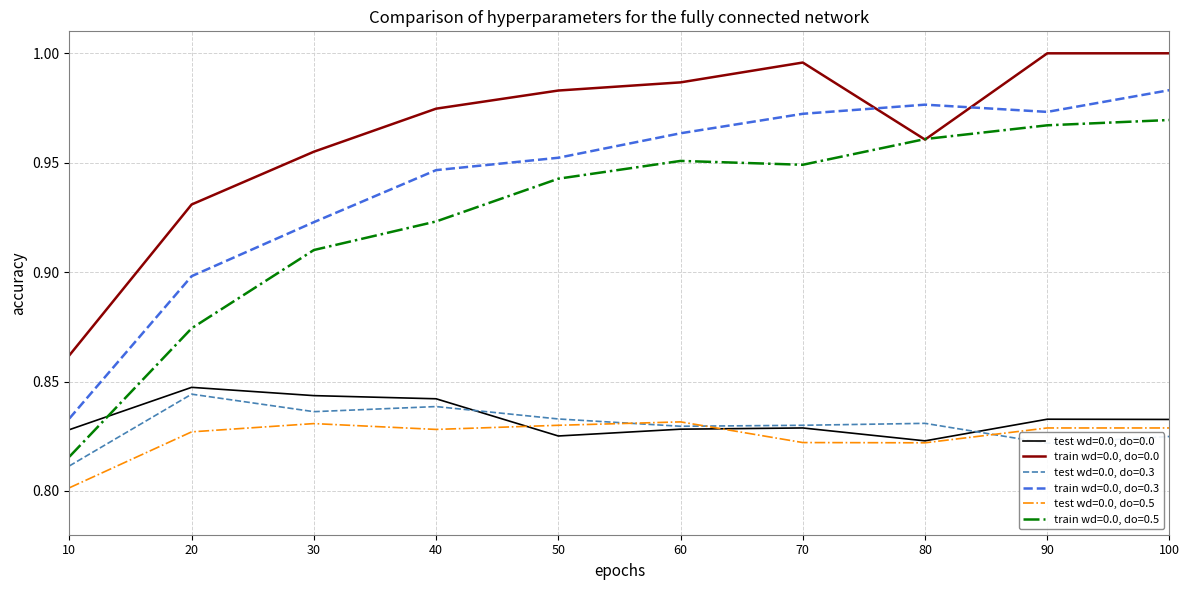

What is the sum of all test wd=0.0, do=0.0 values?

8.3